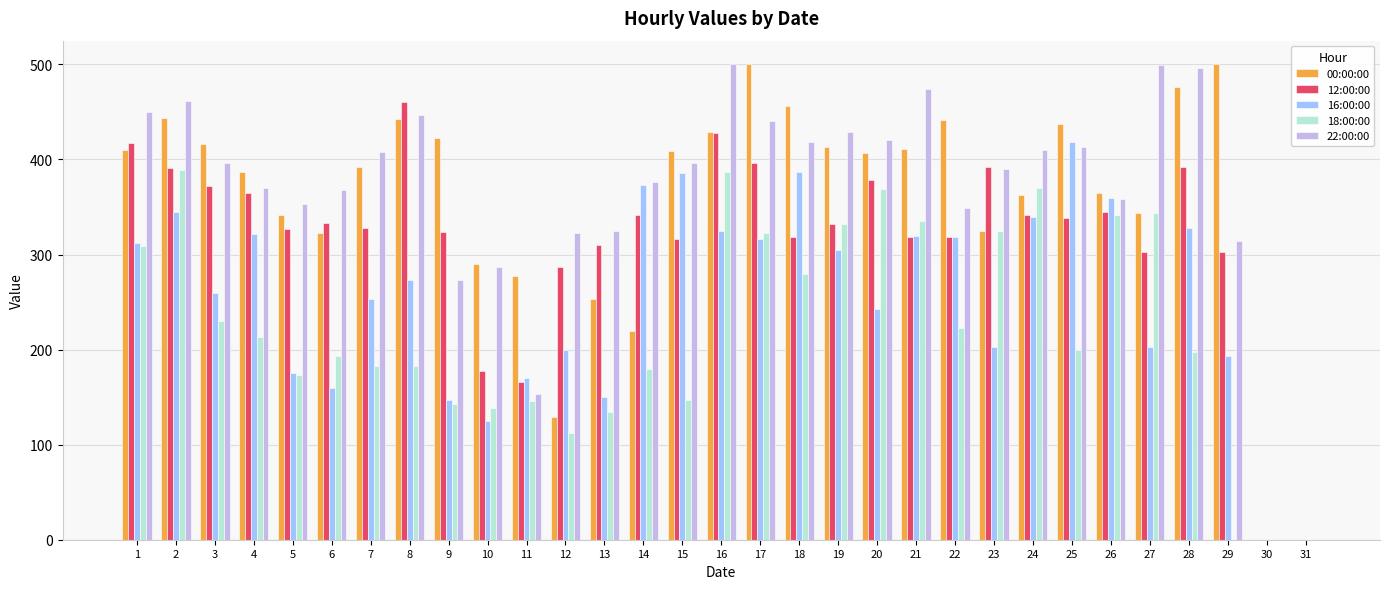

The value of 18:00:00 at 22 is 223. True or false?

True